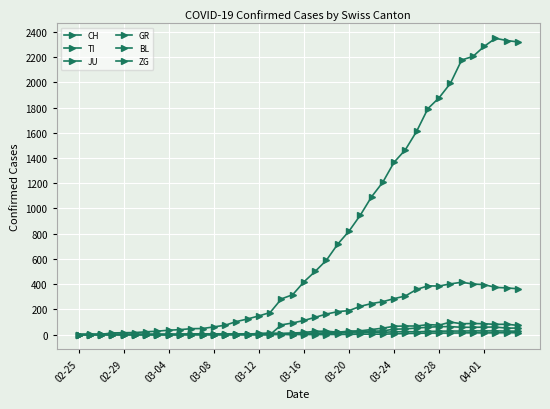

True or false: ZG and GR intersect in this chart.

False